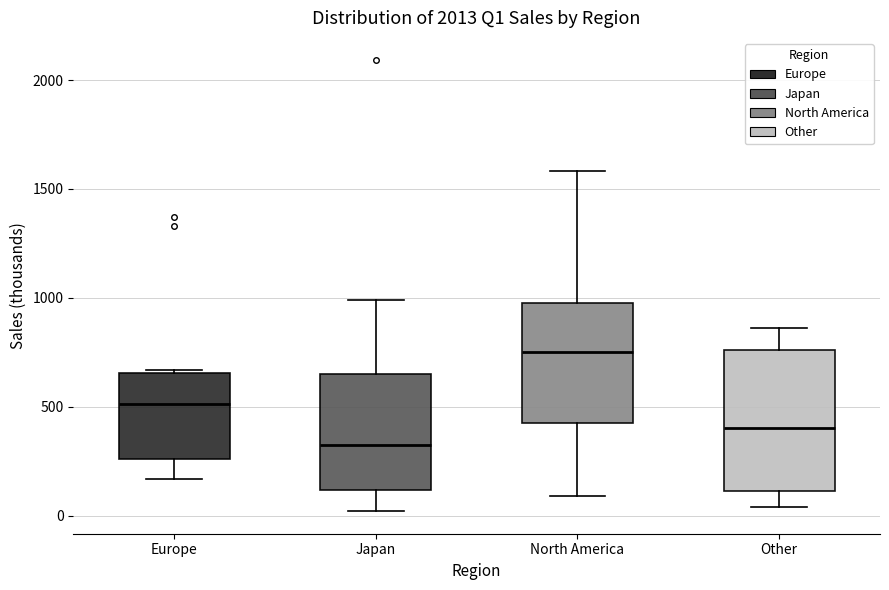

Reading left to right, read every box against the y-axis: the position of its median line, the range the box covers, and the ends of its whiskers. The values are not printed on the chart, so give them approximately, as read against the axis.

Europe: median 500, box 250 to 650, whiskers 150 to 650
Japan: median 350, box 100 to 650, whiskers 0 to 1000
North America: median 750, box 450 to 1000, whiskers 100 to 1600
Other: median 400, box 100 to 750, whiskers 50 to 850